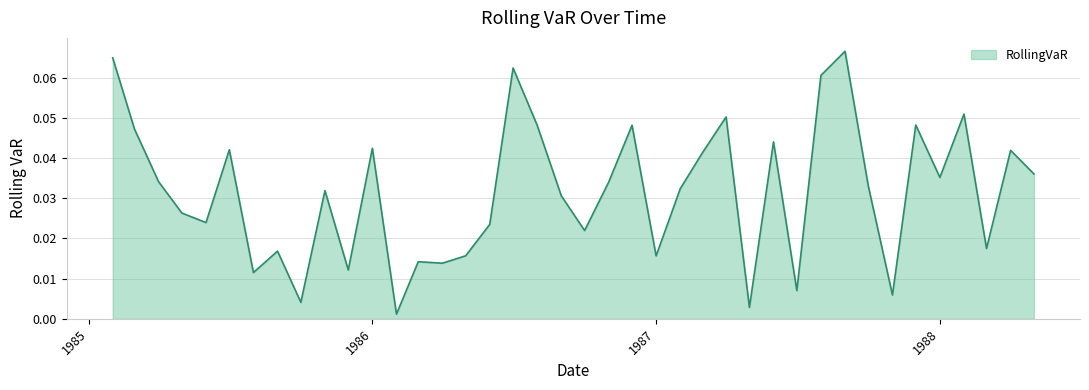

How many lines are shown in the chart?

1